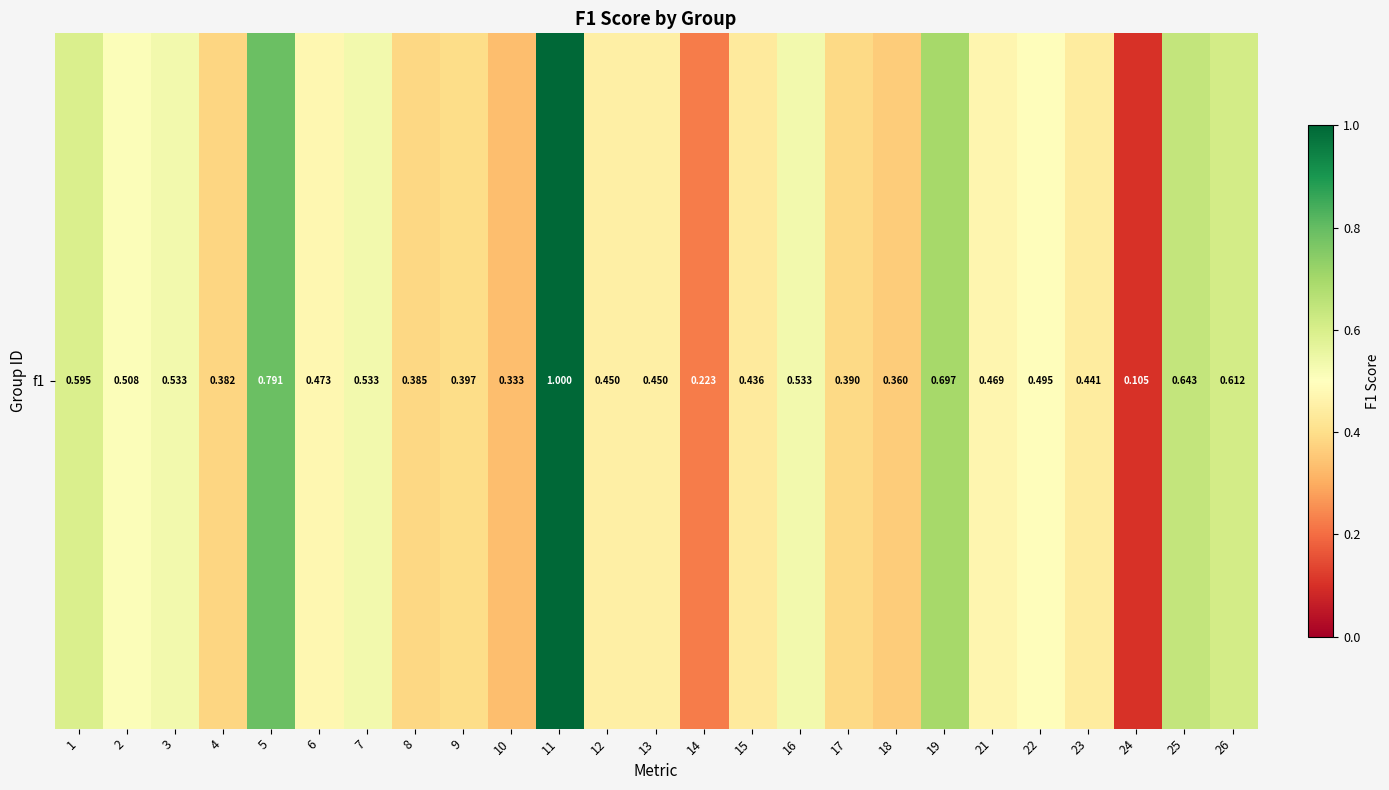

Reading left to right, extract all data points from this chart.

1=0.6	2=0.5	3=0.5	4=0.4	5=0.8	6=0.5	7=0.5	8=0.4	9=0.4	10=0.3	11=1.0	12=0.5	13=0.5	14=0.2	15=0.4	16=0.5	17=0.4	18=0.4	19=0.7	21=0.5	22=0.5	23=0.4	24=0.1	25=0.6	26=0.6